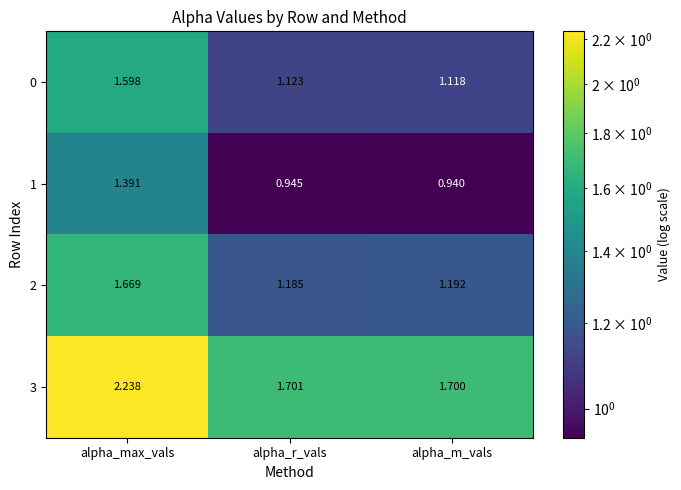

Rank the categories by 3 value from highest to lowest.

alpha_max_vals, alpha_r_vals, alpha_m_vals